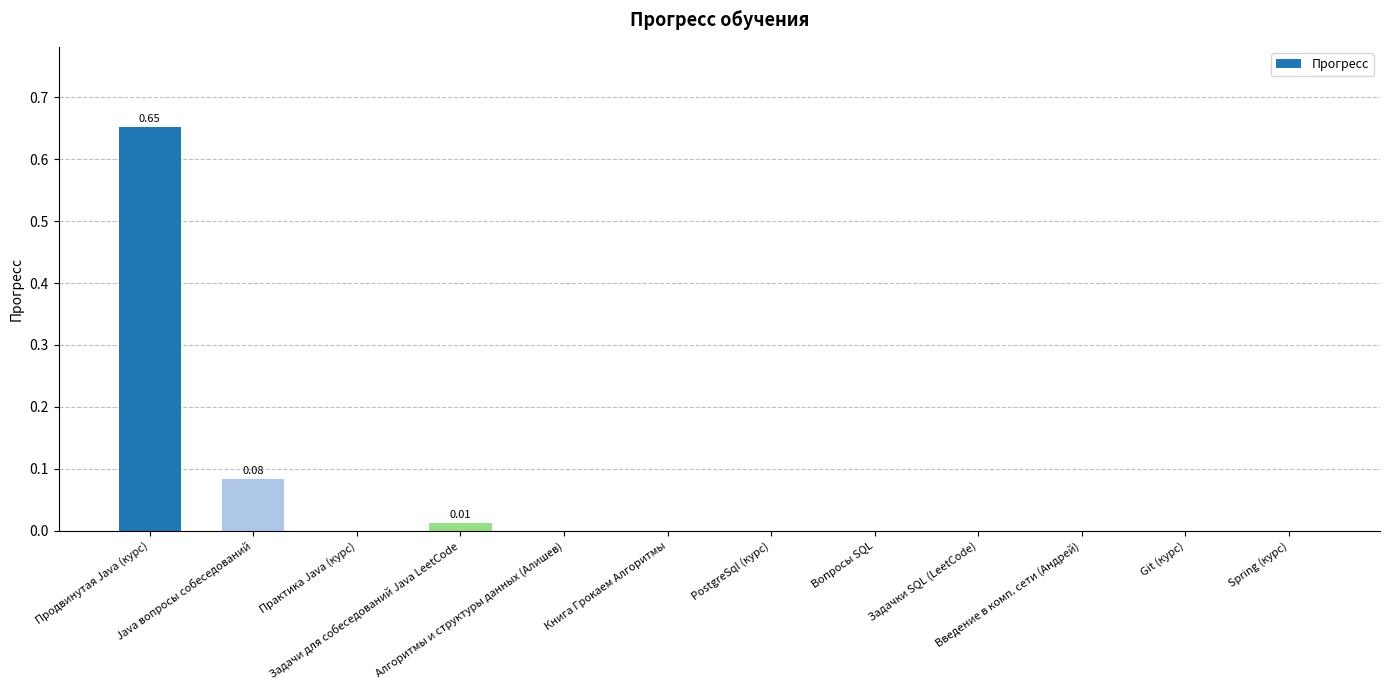

What is the label of the 5th bar from the left?

Алгоритмы и структуры данных (Алишев)